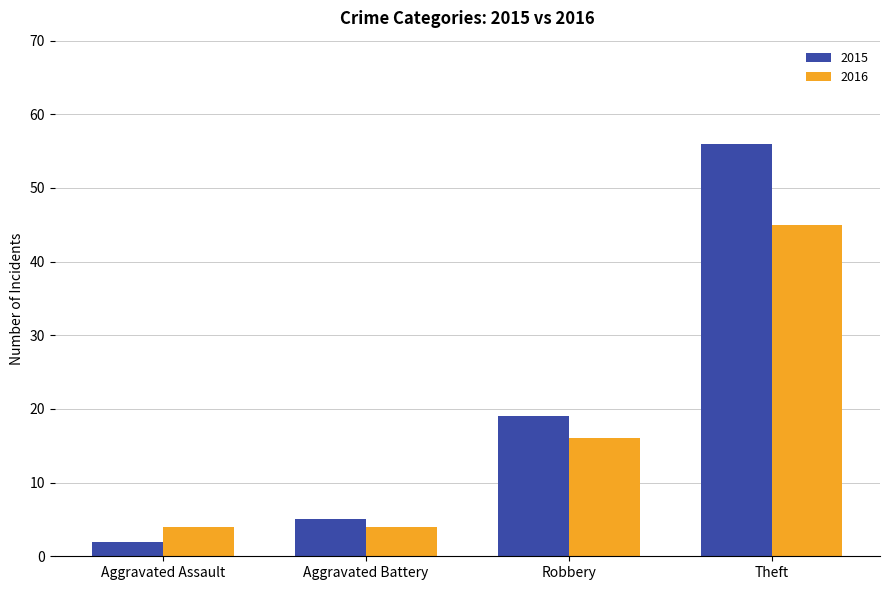

At which category does the chart reach its peak across all series?

Theft